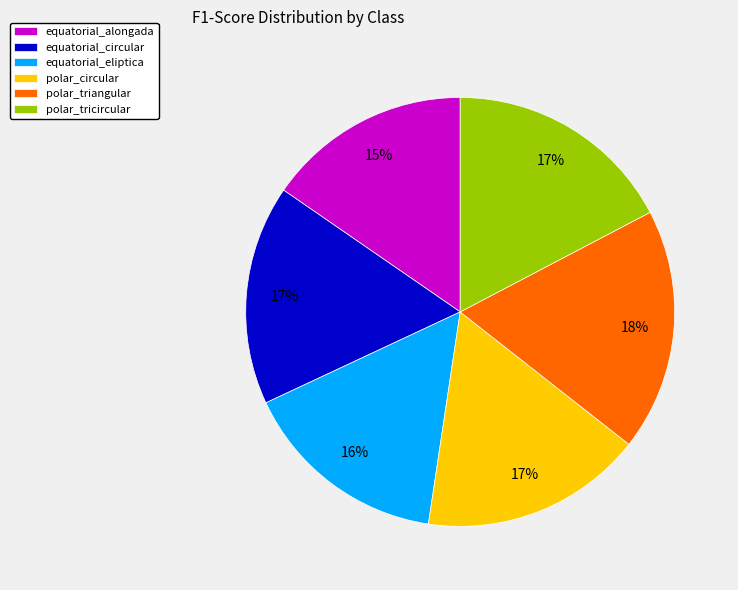

Which slice is the largest?

polar_triangular